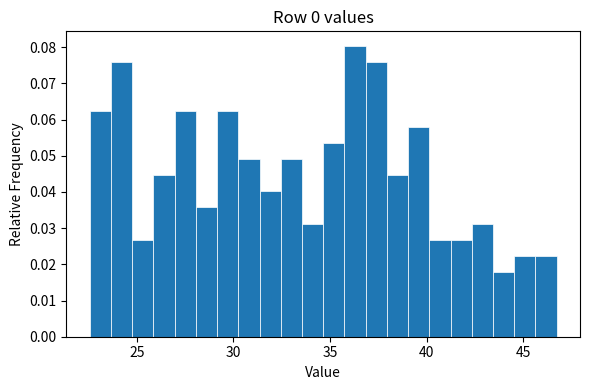

Around what value on the x-axis is the tallest bar? Give the approximate position of its centre, as read against the axis.

36.5